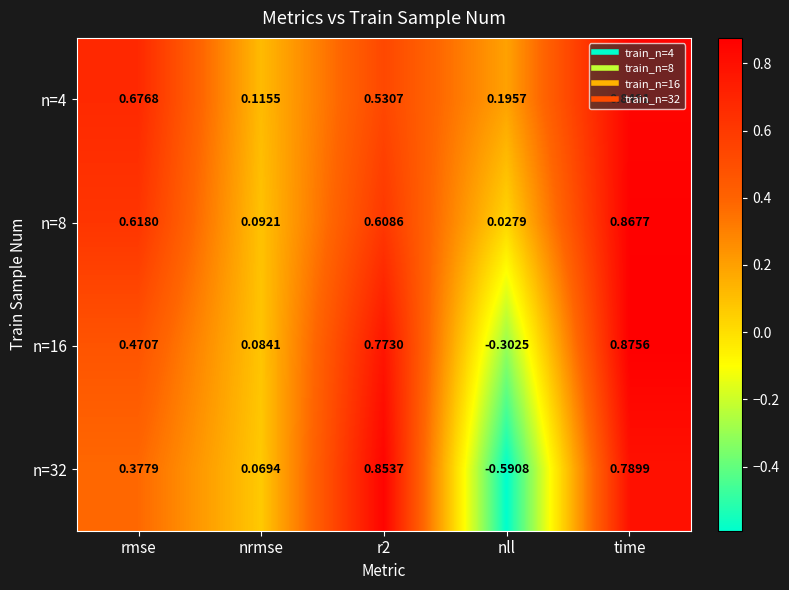

How many values in n=16 are above zero?

4